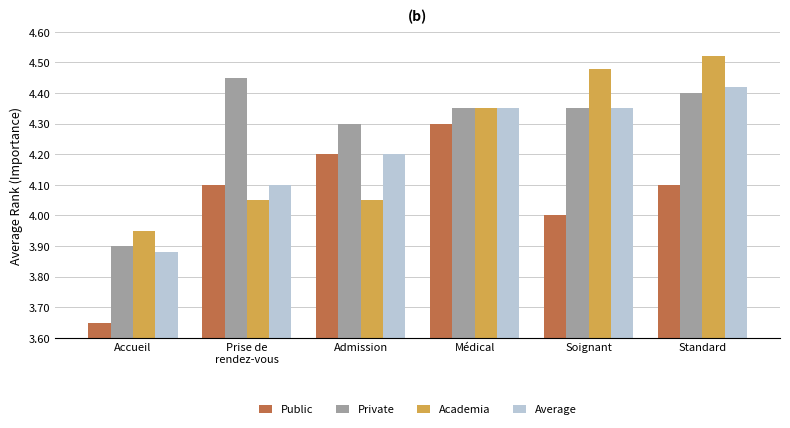

Which category has the highest value across all series?

Standard